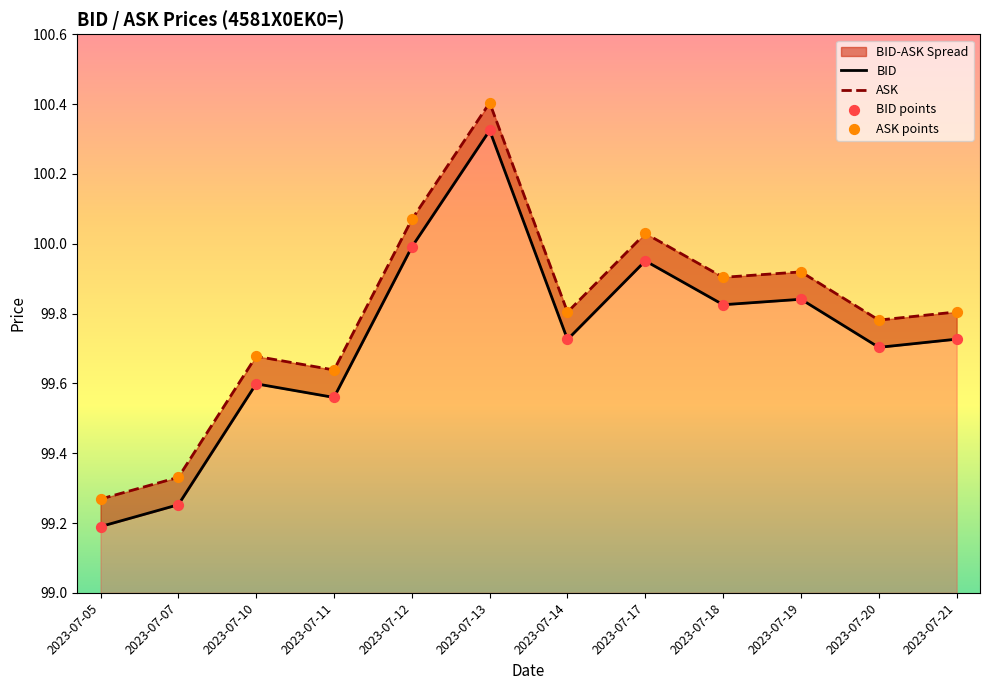

At how many categories does at least one series exceed 99?

12